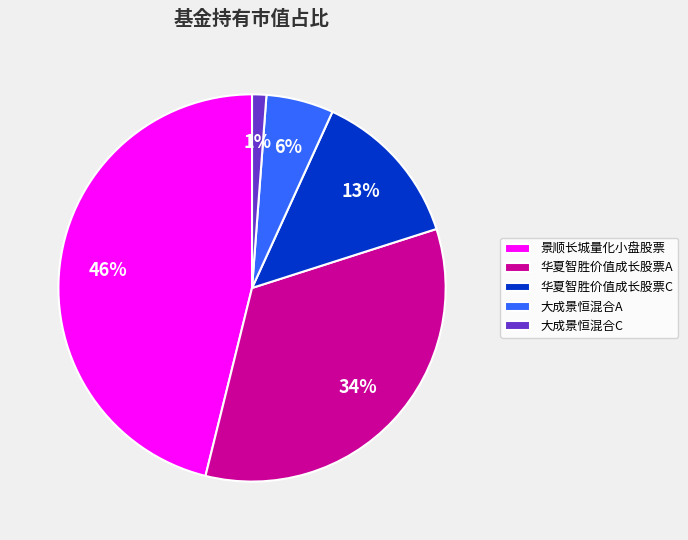

Does any single category account for the majority?

No